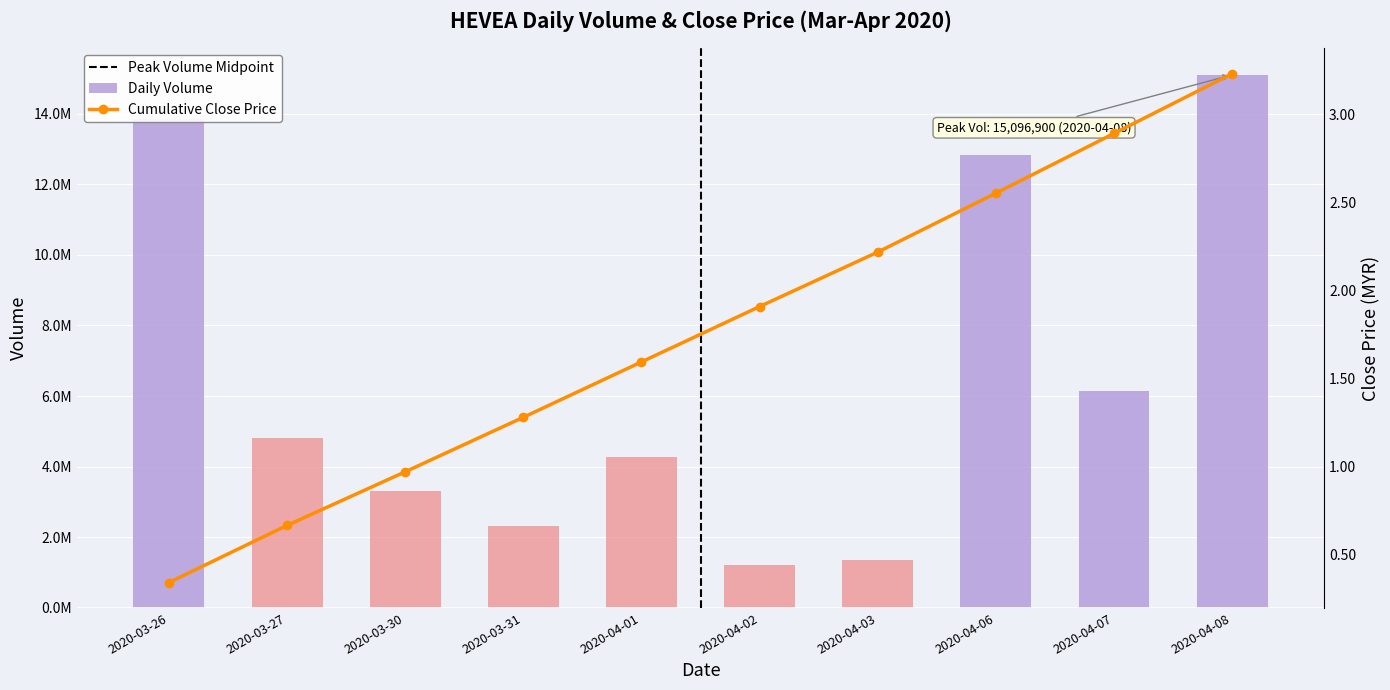

What is the change in value from 2020-03-26 to 2020-03-27?

-9032400